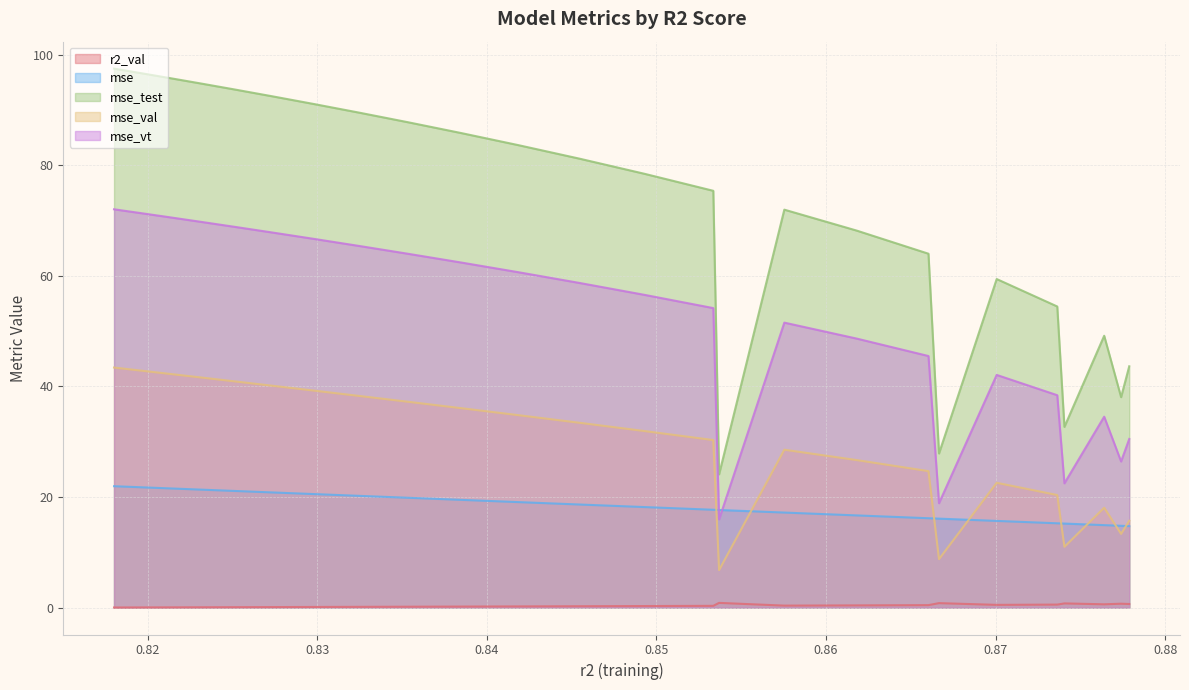

Which series has the largest total across all categories?

mse_test